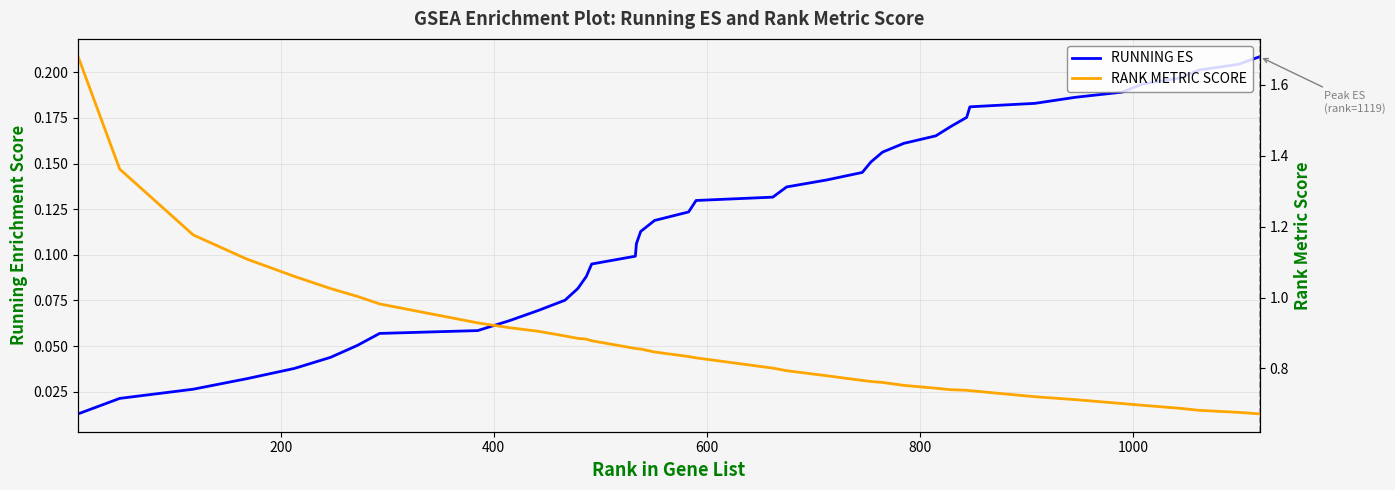

How many lines are shown in the chart?

2